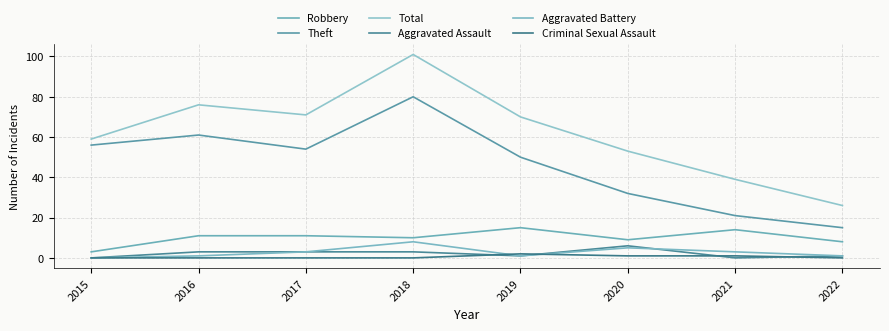

The Robbery series shows 16 at 2018. True or false?

False